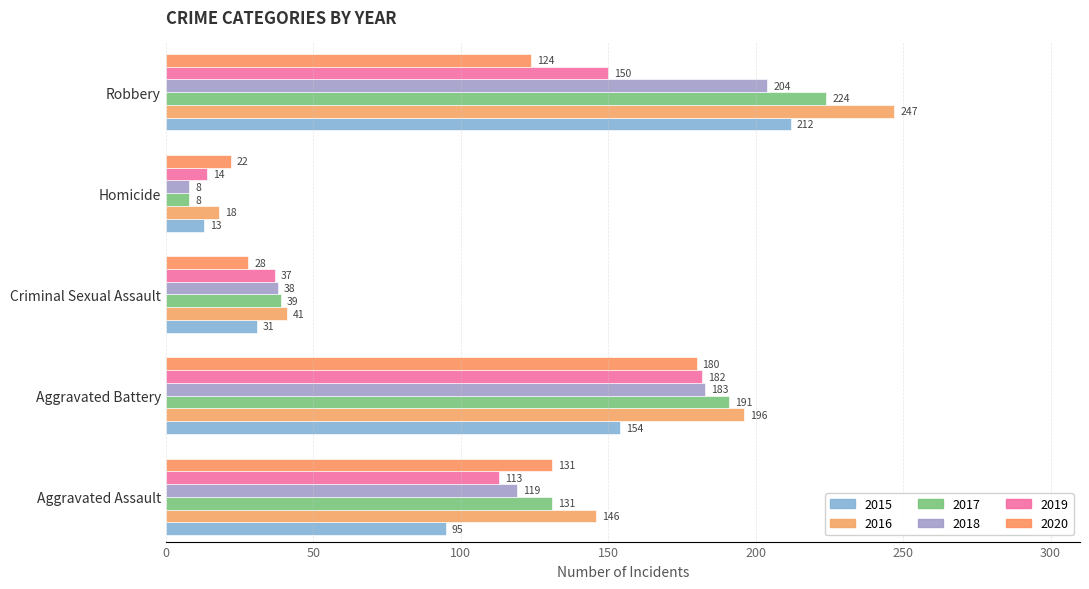

How many data points does each series have?

5